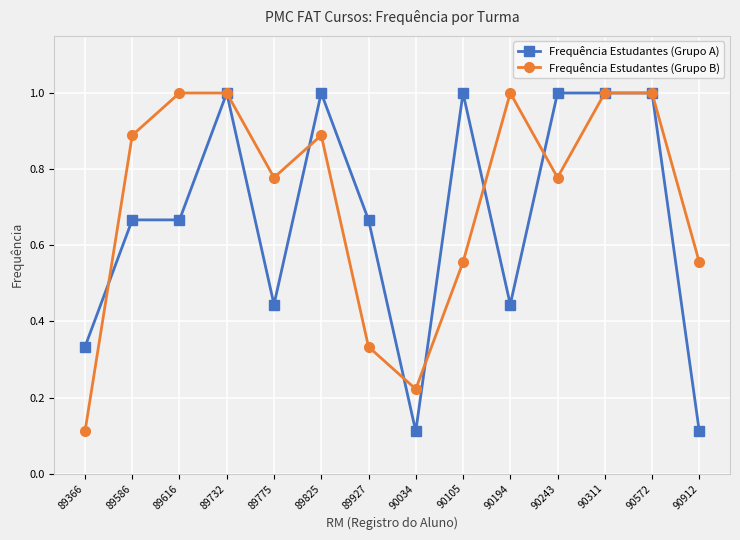

What is the difference between the maximum and second lowest values in the Frequência Estudantes (Grupo A) series?

0.9